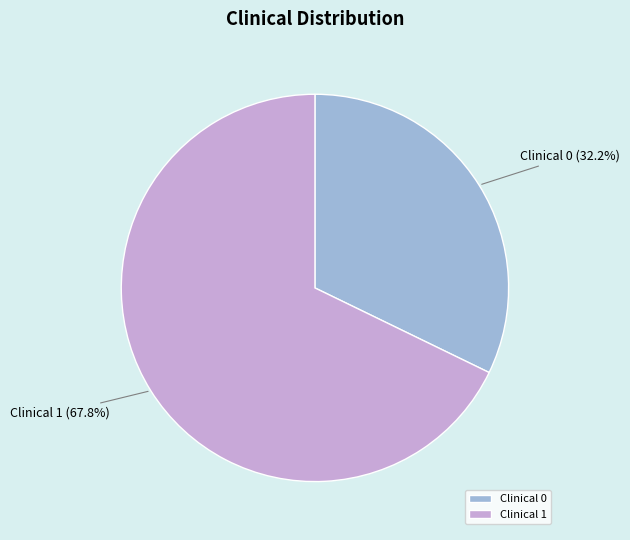

To the nearest percent, what is the difference between the largest and smallest slice percentages?

36%